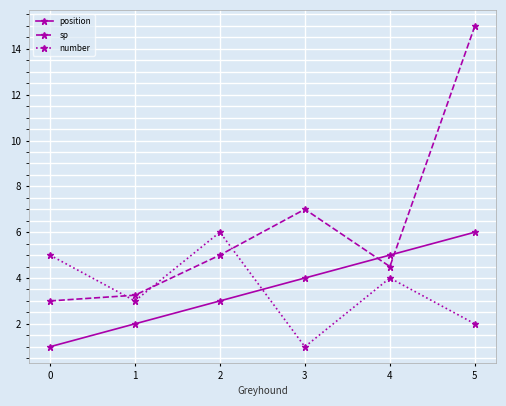

What is the smallest value displayed?

1.0